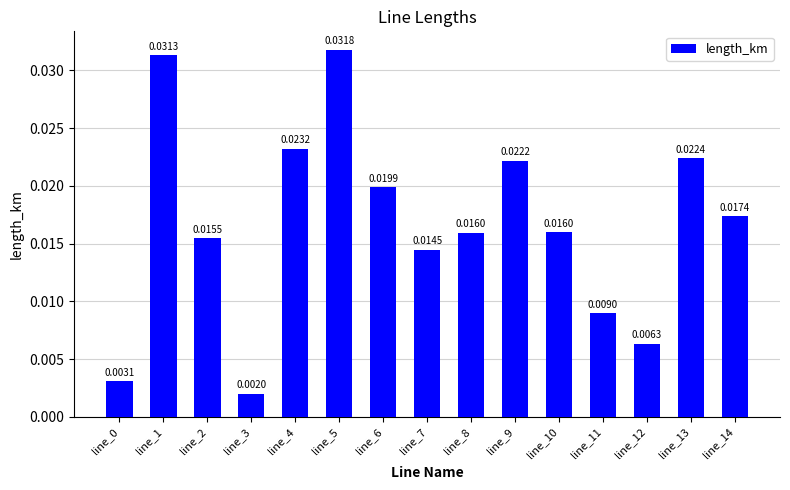

Which has a higher value, line_0 or line_6?

line_6